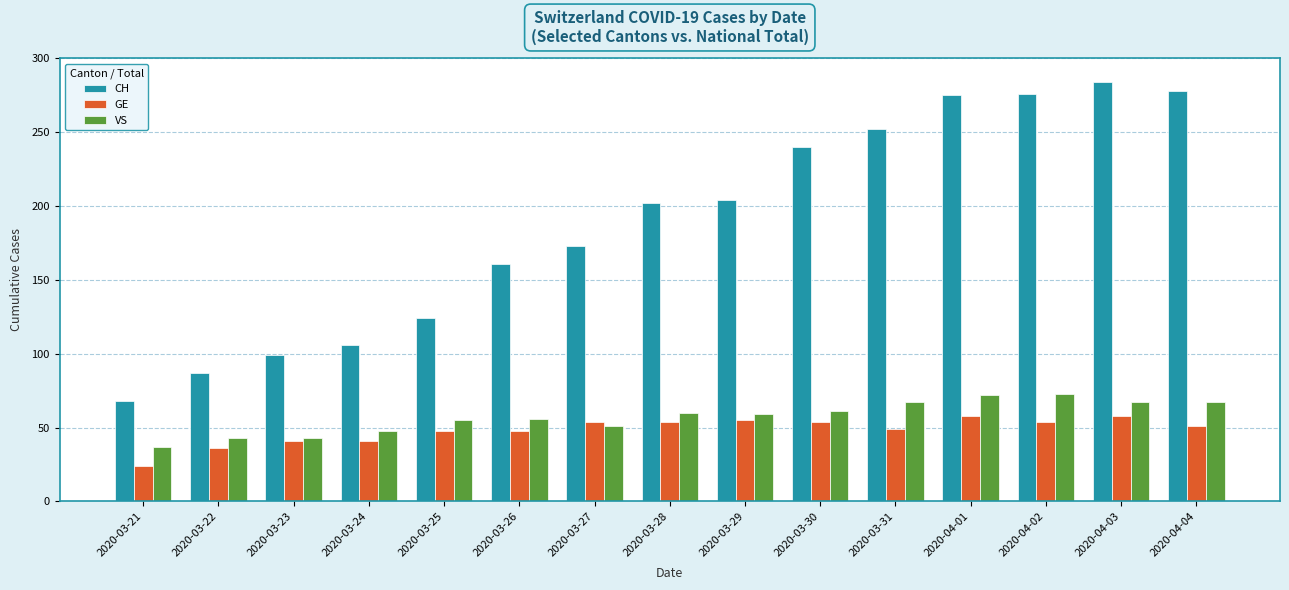

What is the difference between the GE values at 2020-03-27 and 2020-03-26?

6